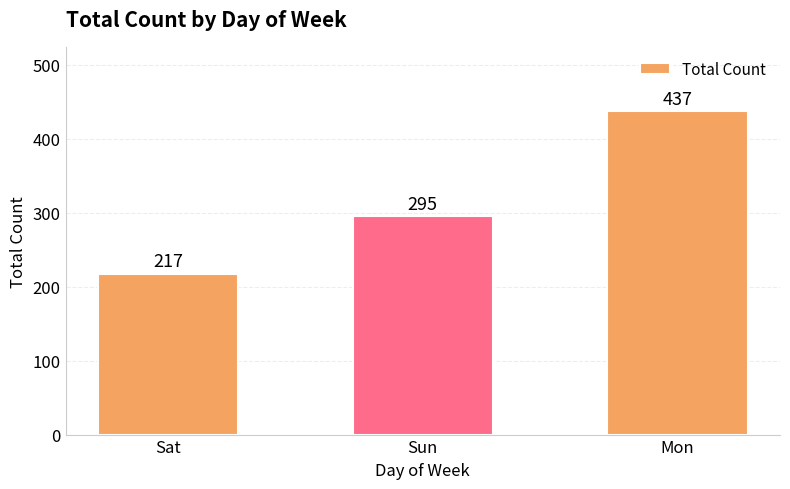

List the labels in order of value, smallest first.

Sat, Sun, Mon